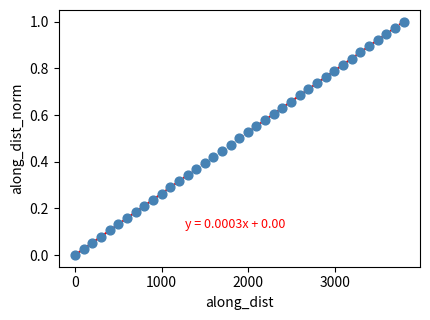

What is the range of X values (max minus min)?

3796.3